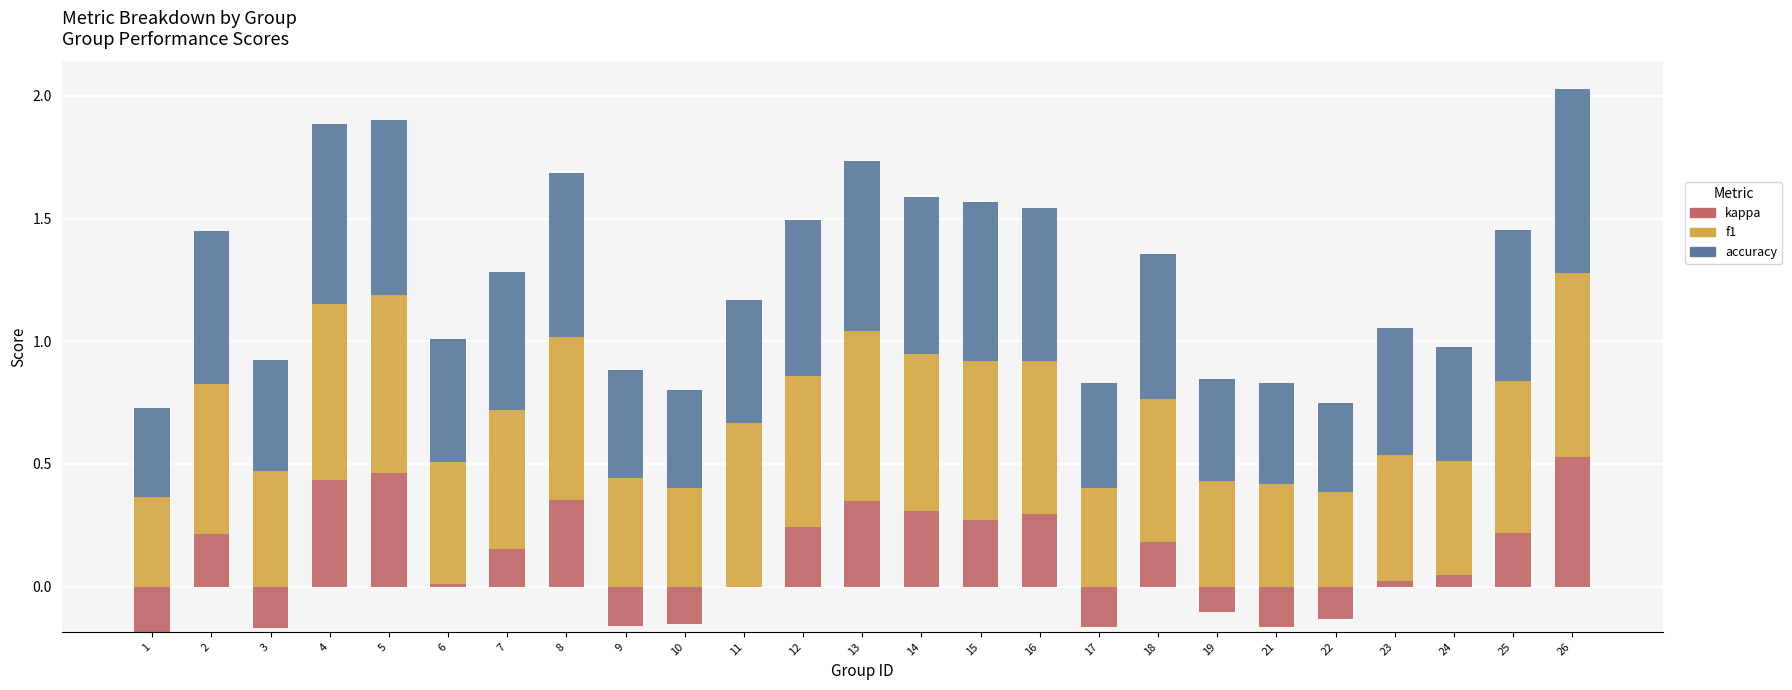

What is the sum of the accuracy values at 11 and 26?

1.2